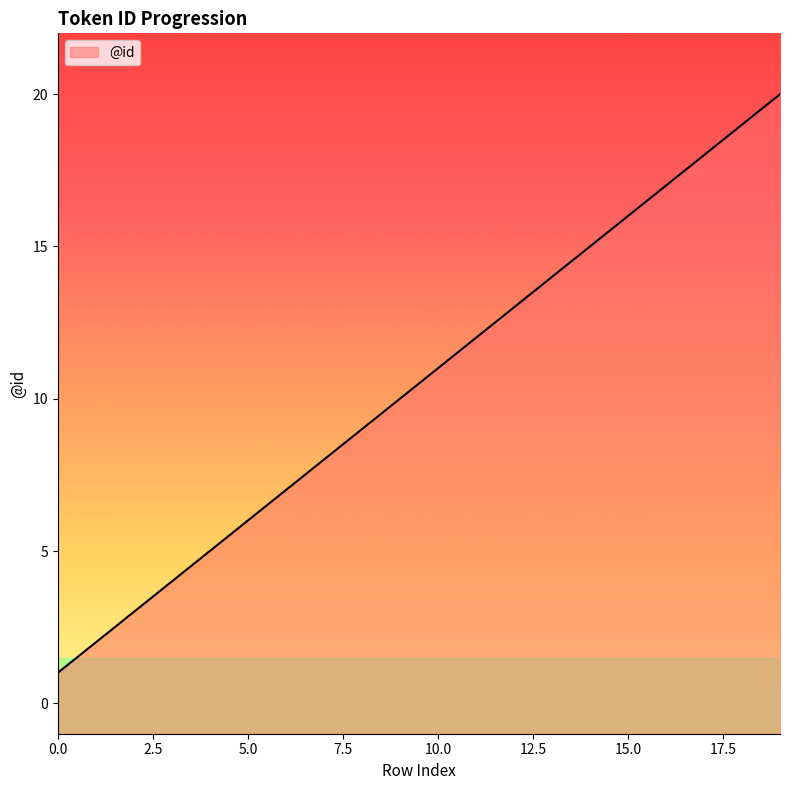

Approximately how many times larger is the value at 9 compared to 2?

3.3